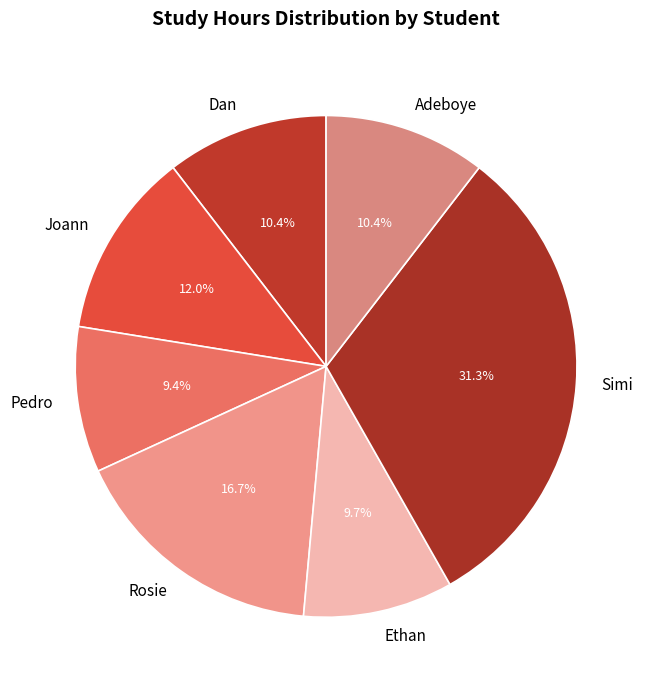

Approximately how many times larger is the value at Dan compared to Pedro?

1.1